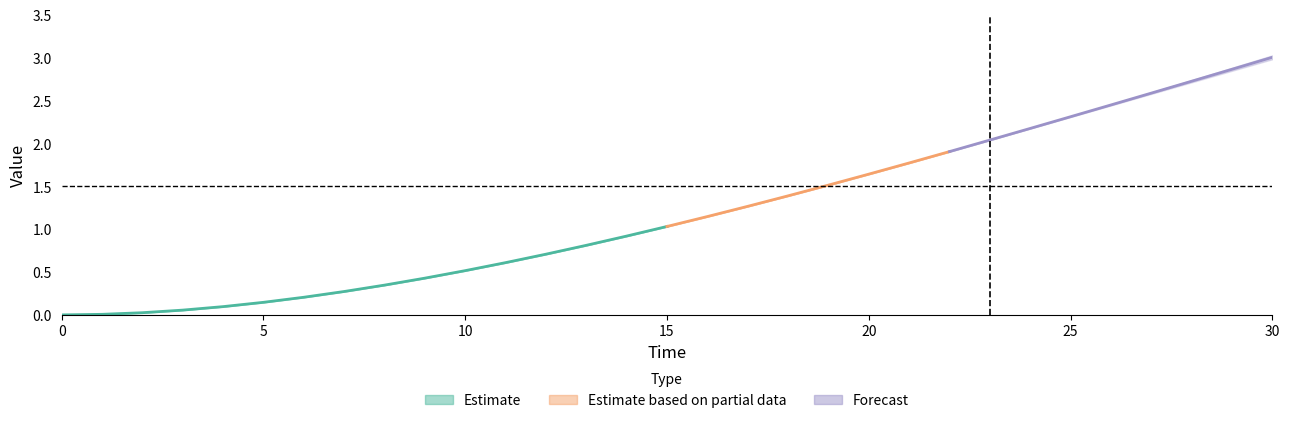

The value of t_vir_180 at 24 is 2.2. True or false?

True